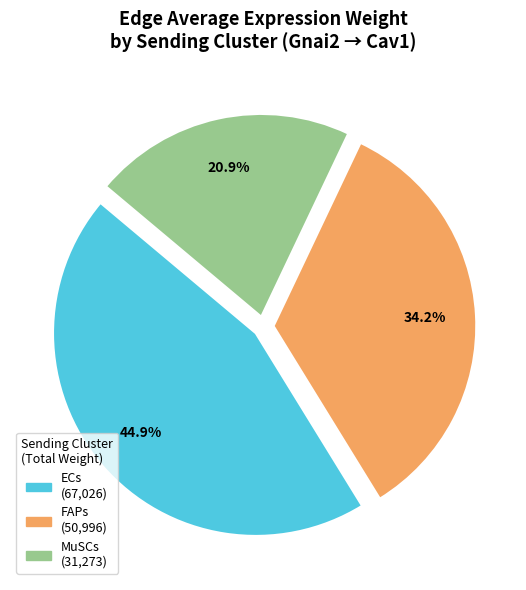

What is the ratio of the value at ECs to the value at FAPs?

1.3